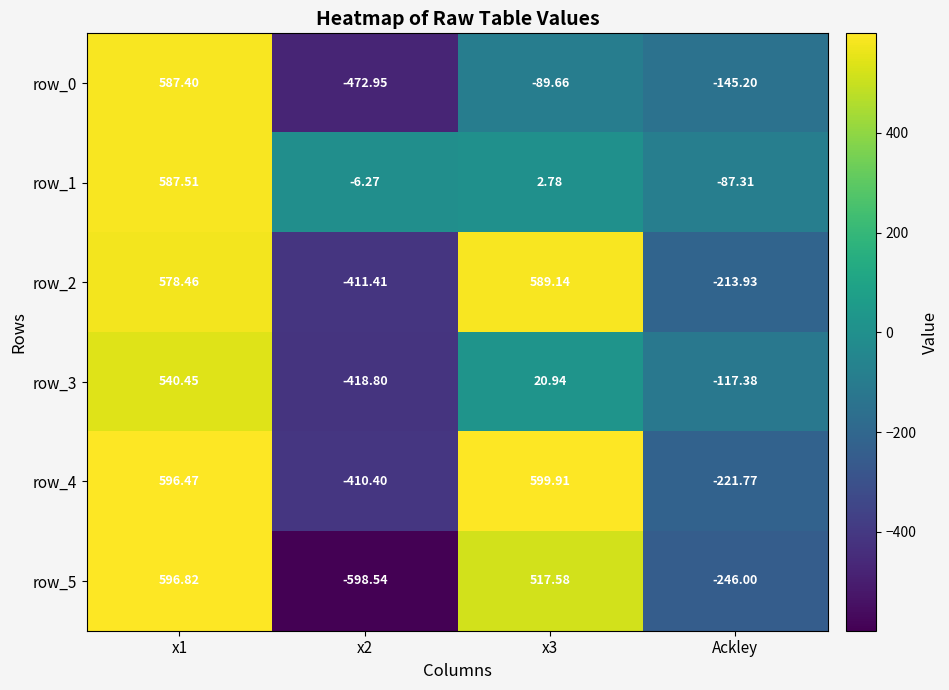

How many data points in row_1 are above 2?

2